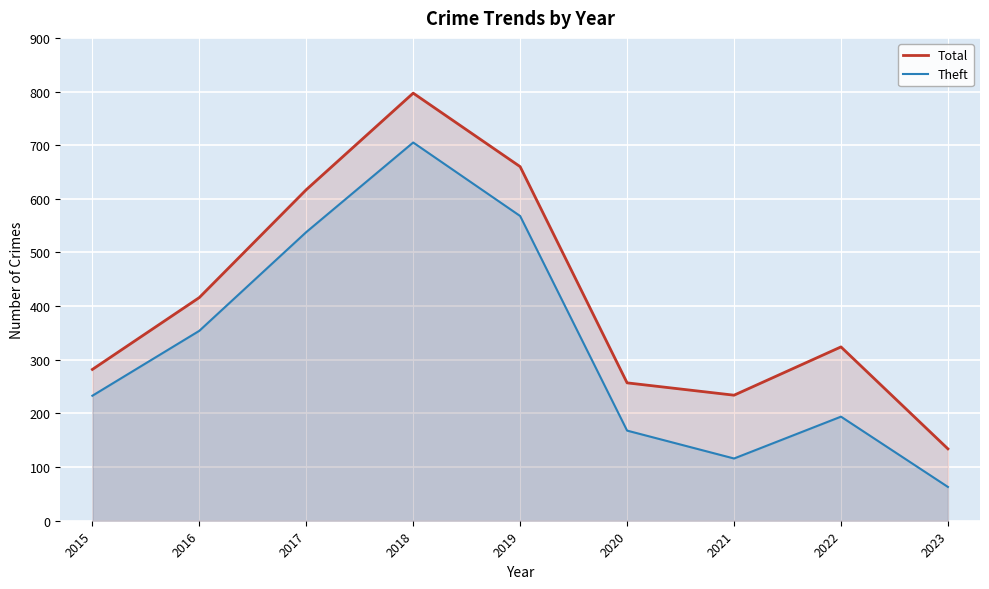

What is the difference between the second highest and minimum values in the Total series?

526